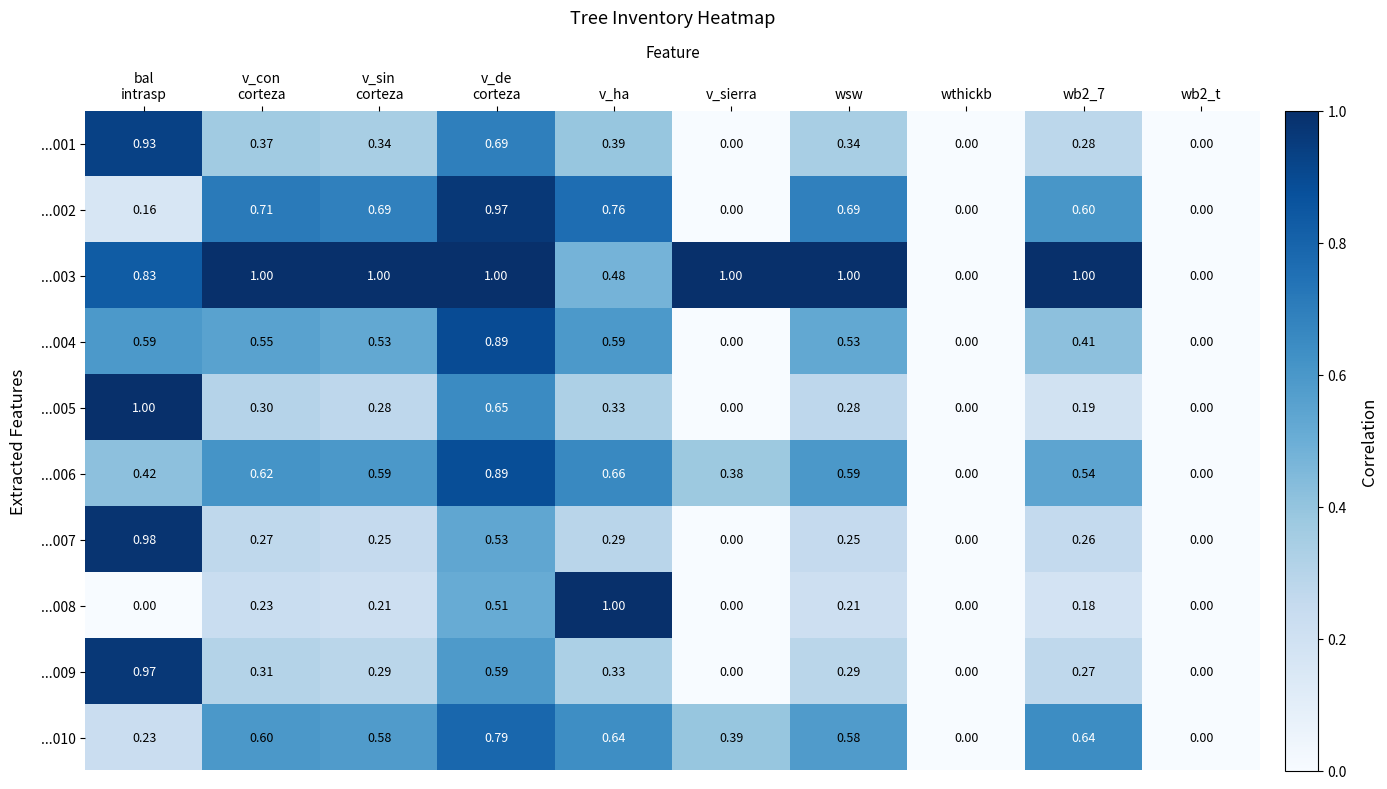

Reading left to right, transcribe all the data shown in this chart.

...001: bal
intrasp=0.9	v_con
corteza=0.4	v_sin
corteza=0.3	v_de
corteza=0.7	v_ha=0.4	v_sierra=0.0	wsw=0.3	wthickb=0.0	wb2_7=0.3	wb2_t=0.0
...002: bal
intrasp=0.2	v_con
corteza=0.7	v_sin
corteza=0.7	v_de
corteza=1.0	v_ha=0.8	v_sierra=0.0	wsw=0.7	wthickb=0.0	wb2_7=0.6	wb2_t=0.0
...003: bal
intrasp=0.8	v_con
corteza=1.0	v_sin
corteza=1.0	v_de
corteza=1.0	v_ha=0.5	v_sierra=1.0	wsw=1.0	wthickb=0.0	wb2_7=1.0	wb2_t=0.0
...004: bal
intrasp=0.6	v_con
corteza=0.6	v_sin
corteza=0.5	v_de
corteza=0.9	v_ha=0.6	v_sierra=0.0	wsw=0.5	wthickb=0.0	wb2_7=0.4	wb2_t=0.0
...005: bal
intrasp=1.0	v_con
corteza=0.3	v_sin
corteza=0.3	v_de
corteza=0.7	v_ha=0.3	v_sierra=0.0	wsw=0.3	wthickb=0.0	wb2_7=0.2	wb2_t=0.0
...006: bal
intrasp=0.4	v_con
corteza=0.6	v_sin
corteza=0.6	v_de
corteza=0.9	v_ha=0.7	v_sierra=0.4	wsw=0.6	wthickb=0.0	wb2_7=0.5	wb2_t=0.0
...007: bal
intrasp=1.0	v_con
corteza=0.3	v_sin
corteza=0.2	v_de
corteza=0.5	v_ha=0.3	v_sierra=0.0	wsw=0.2	wthickb=0.0	wb2_7=0.3	wb2_t=0.0
...008: bal
intrasp=0.0	v_con
corteza=0.2	v_sin
corteza=0.2	v_de
corteza=0.5	v_ha=1.0	v_sierra=0.0	wsw=0.2	wthickb=0.0	wb2_7=0.2	wb2_t=0.0
...009: bal
intrasp=1.0	v_con
corteza=0.3	v_sin
corteza=0.3	v_de
corteza=0.6	v_ha=0.3	v_sierra=0.0	wsw=0.3	wthickb=0.0	wb2_7=0.3	wb2_t=0.0
...010: bal
intrasp=0.2	v_con
corteza=0.6	v_sin
corteza=0.6	v_de
corteza=0.8	v_ha=0.6	v_sierra=0.4	wsw=0.6	wthickb=0.0	wb2_7=0.6	wb2_t=0.0